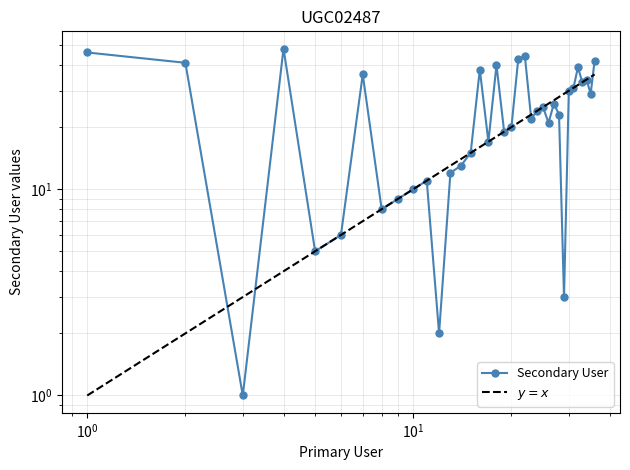

What is the ratio of the value at 36 to the value at 25?

1.7